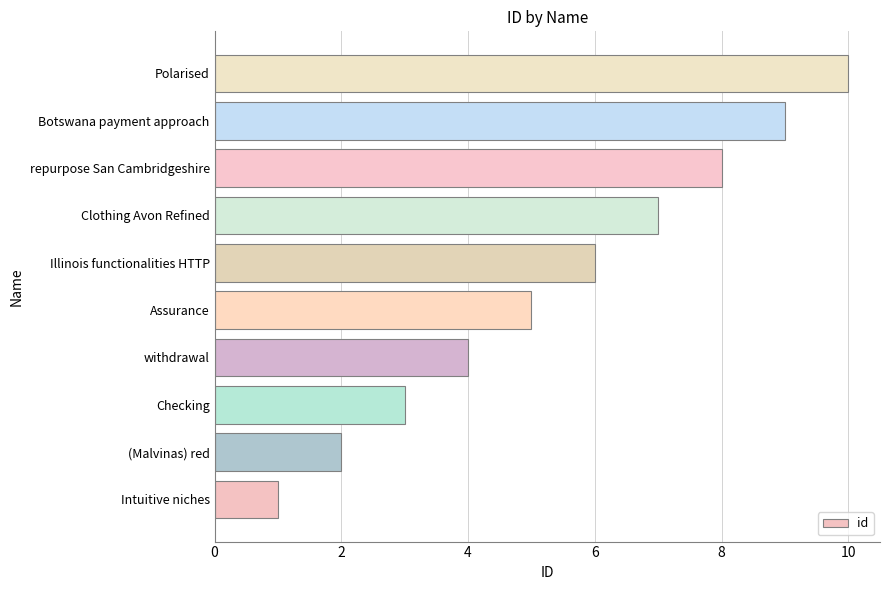

How many distinct data groups are displayed?

1